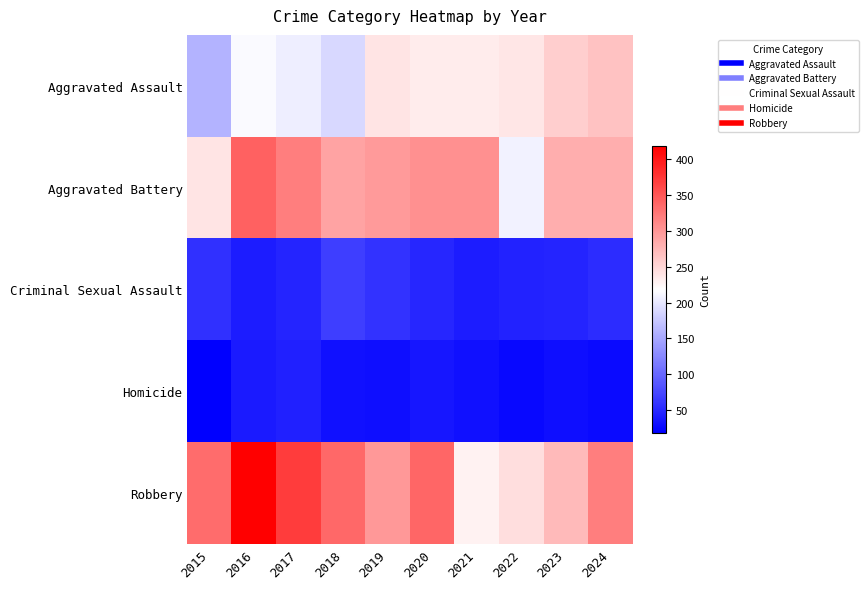

Reading right to left, list all the values displayed in this chart.

Aggravated Assault: 2024=267	2023=257	2022=238	2021=234	2020=233	2019=240	2018=188	2017=205	2016=215	2015=159
Aggravated Battery: 2024=282	2023=282	2022=209	2021=306	2020=305	2019=297	2018=289	2017=320	2016=341	2015=239
Criminal Sexual Assault: 2024=54	2023=47	2022=46	2021=41	2020=49	2019=58	2018=68	2017=47	2016=41	2015=57
Homicide: 2024=26	2023=29	2022=25	2021=31	2020=36	2019=29	2018=32	2017=44	2016=39	2015=18
Robbery: 2024=320	2023=272	2022=244	2021=229	2020=338	2019=299	2018=337	2017=371	2016=419	2015=333